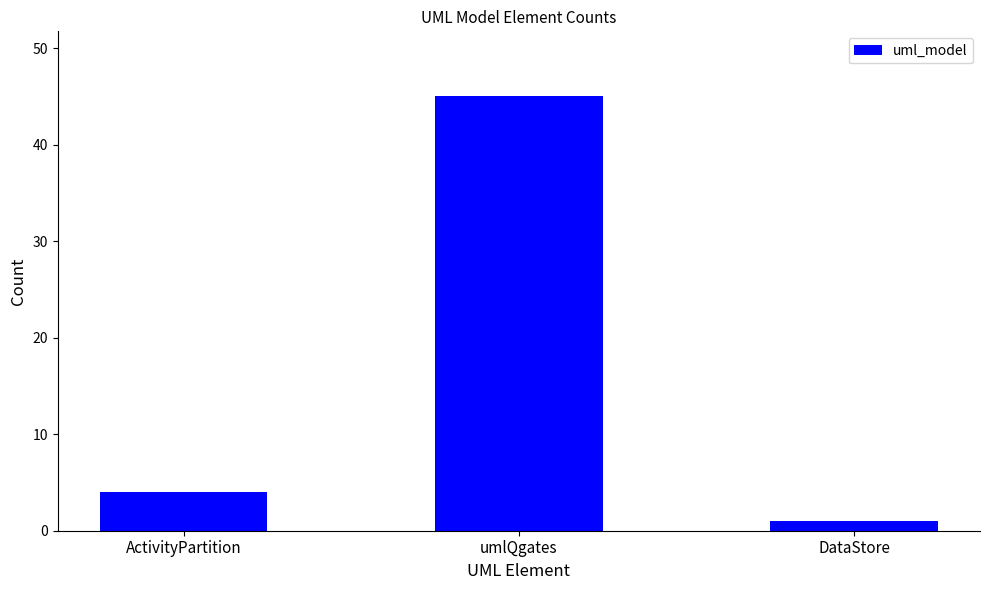

What is the difference between the maximum and second lowest values?

41